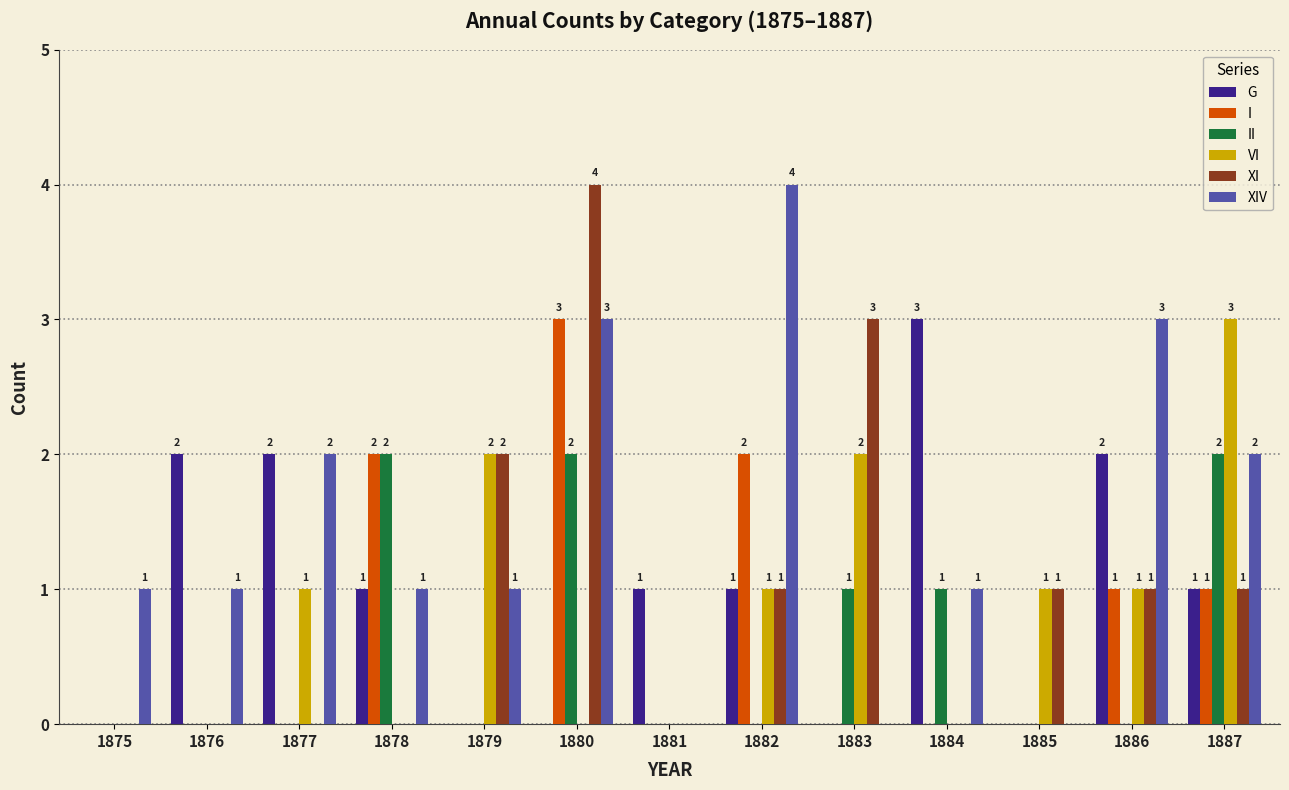

Is the value of VI at 1882 greater than the value of XIV at 1885?

Yes